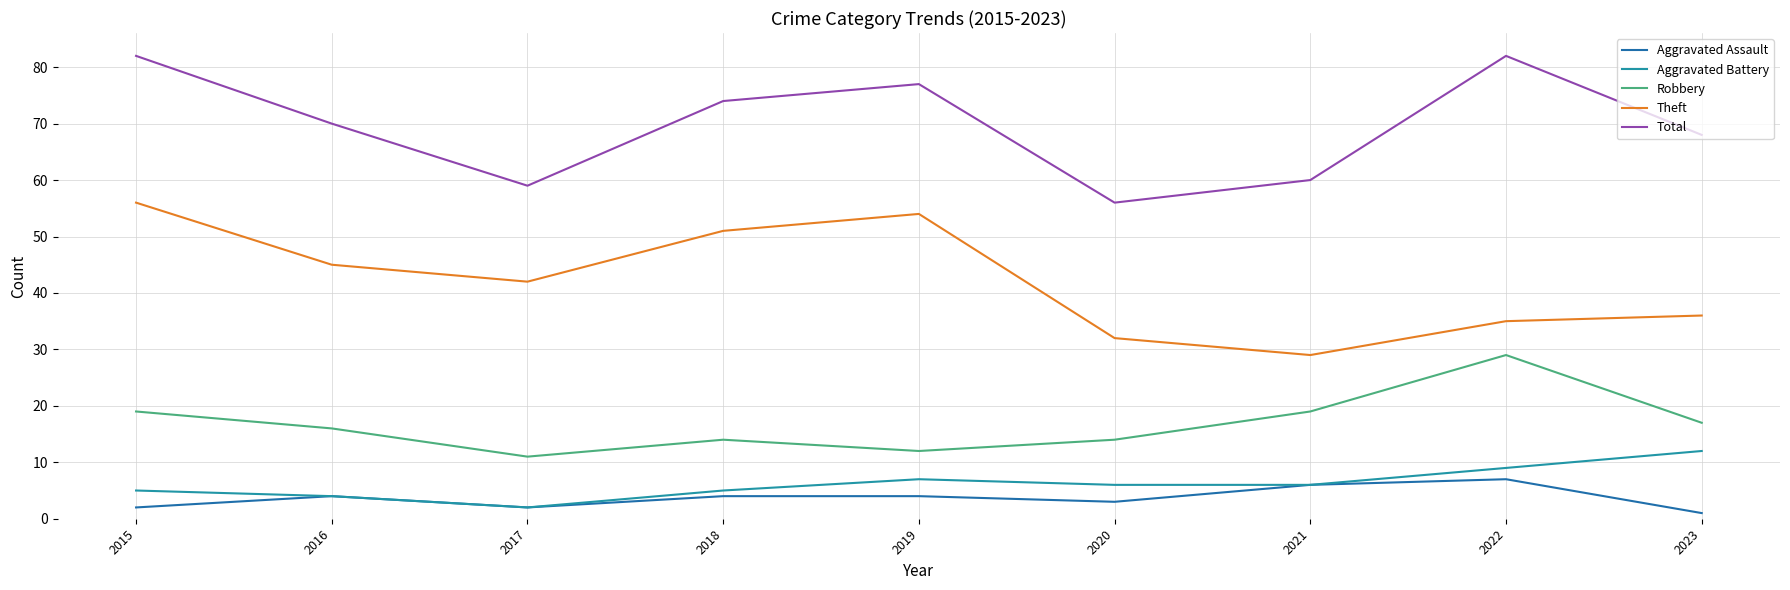

What are all the series names shown in the legend?

Aggravated Assault, Aggravated Battery, Robbery, Theft, Total